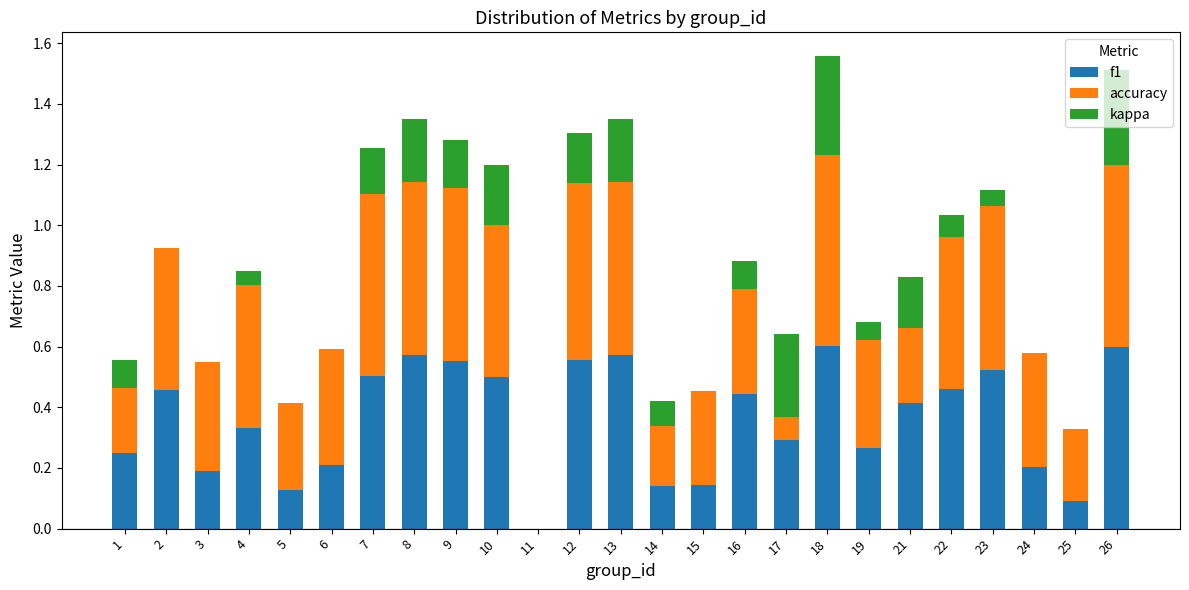

List the series in order of their overall mean, highest first.

accuracy, f1, kappa